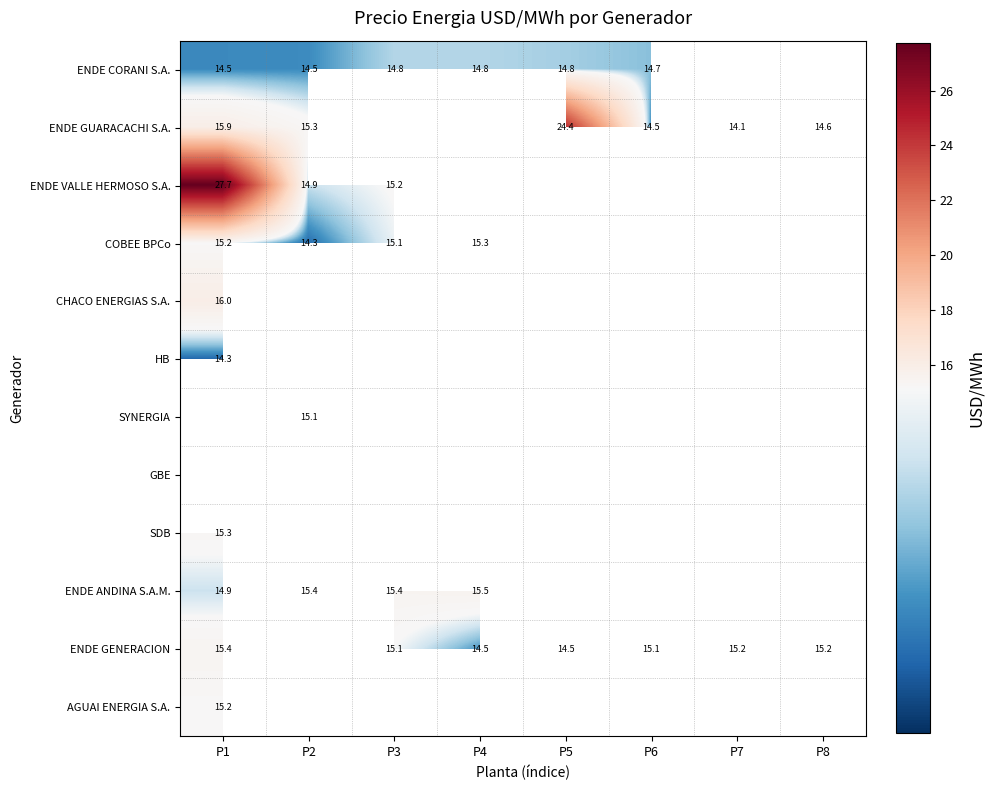

Which has a higher value, P4 or P6?

P4